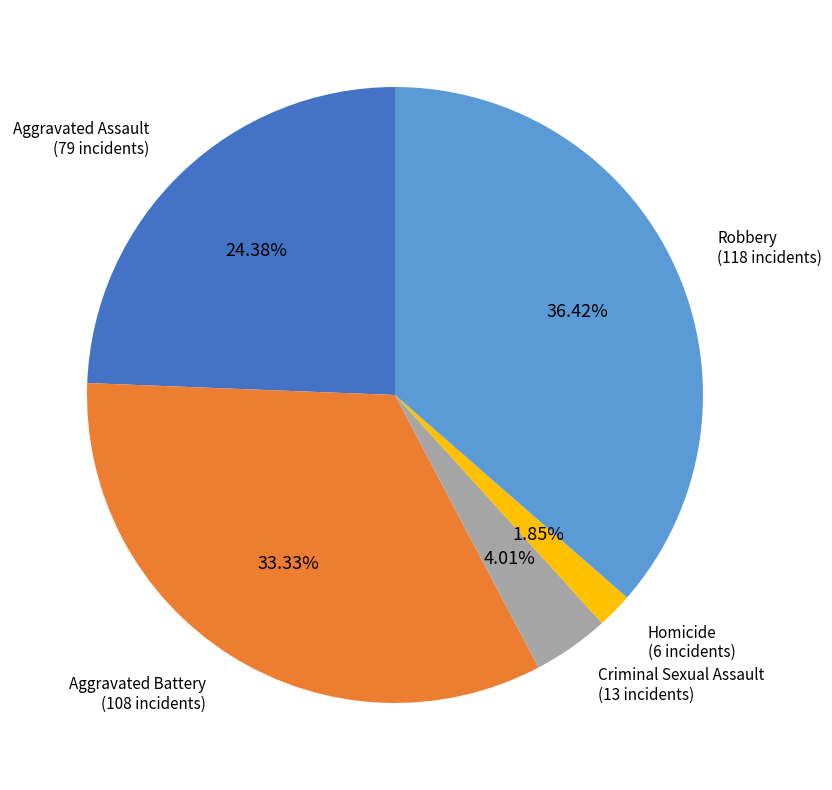

Which category has the smallest portion of the pie?

Homicide